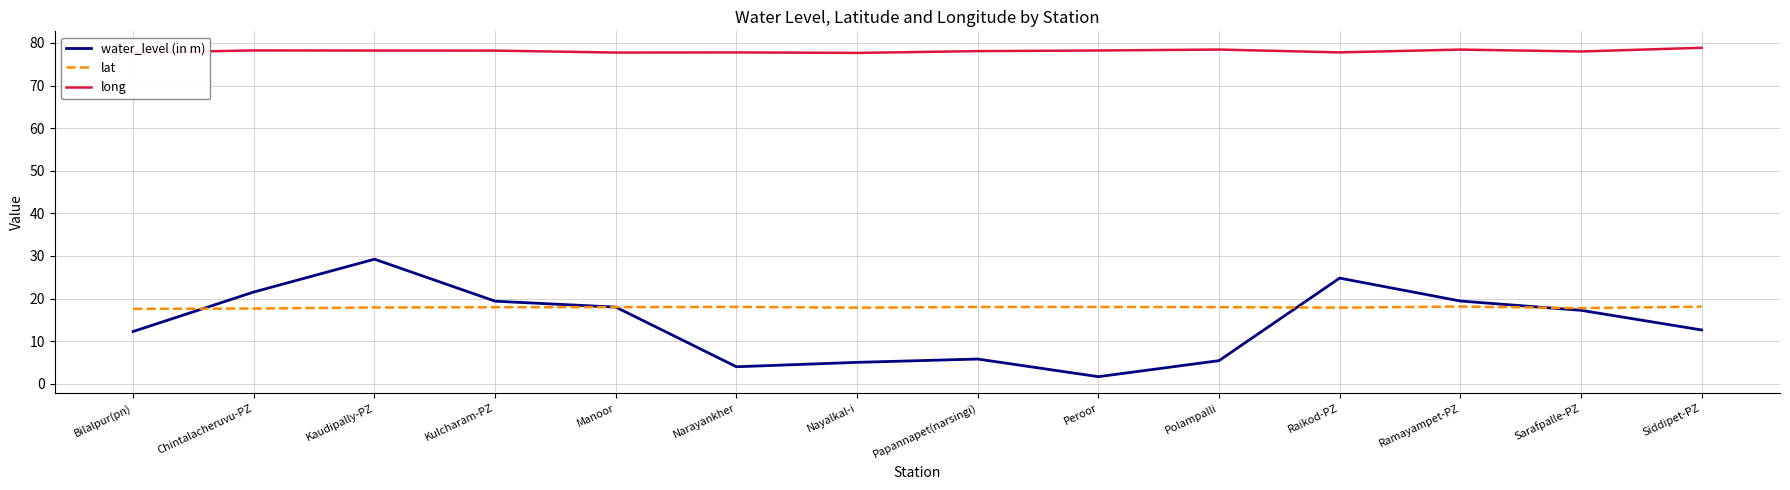

What position from the left is Siddipet-PZ?

14